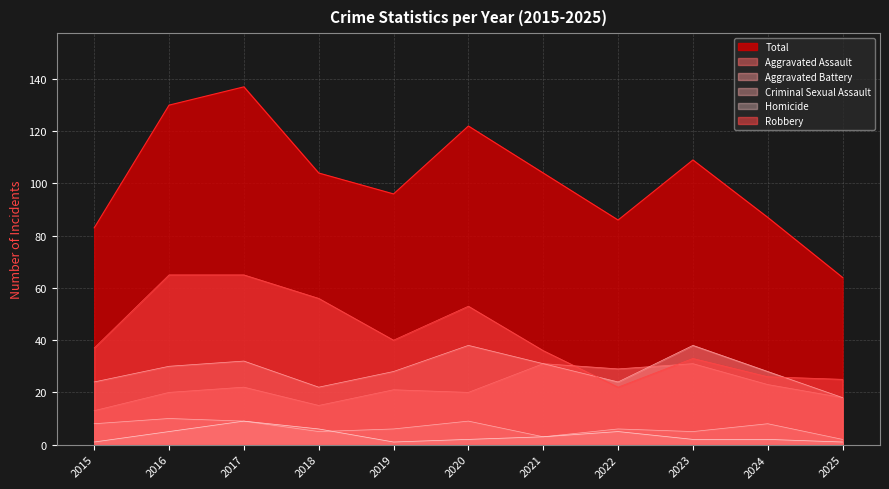

In Aggravated Assault, how many points are lower than both neighbors (excluding endpoints)?

3